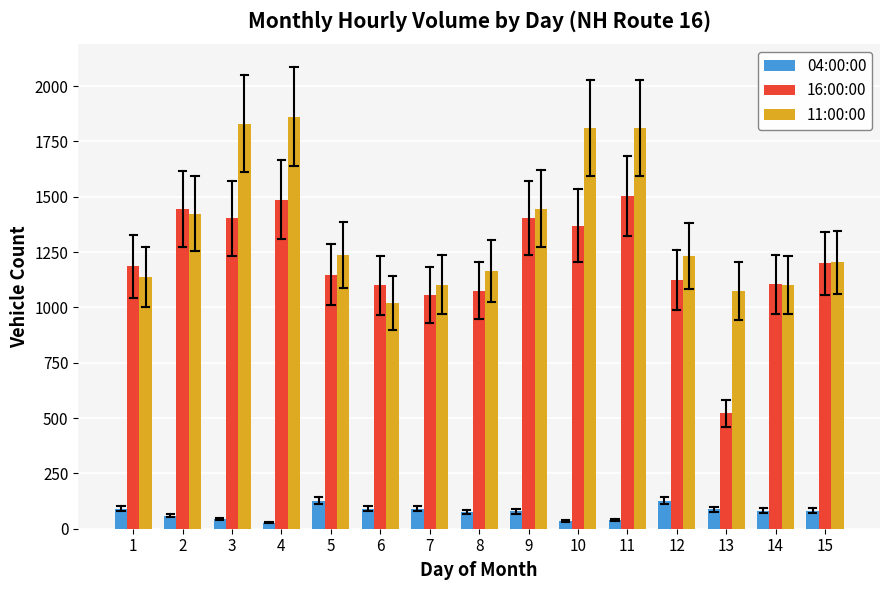

Is it true that 11:00:00 equals 1424 at 2?

True